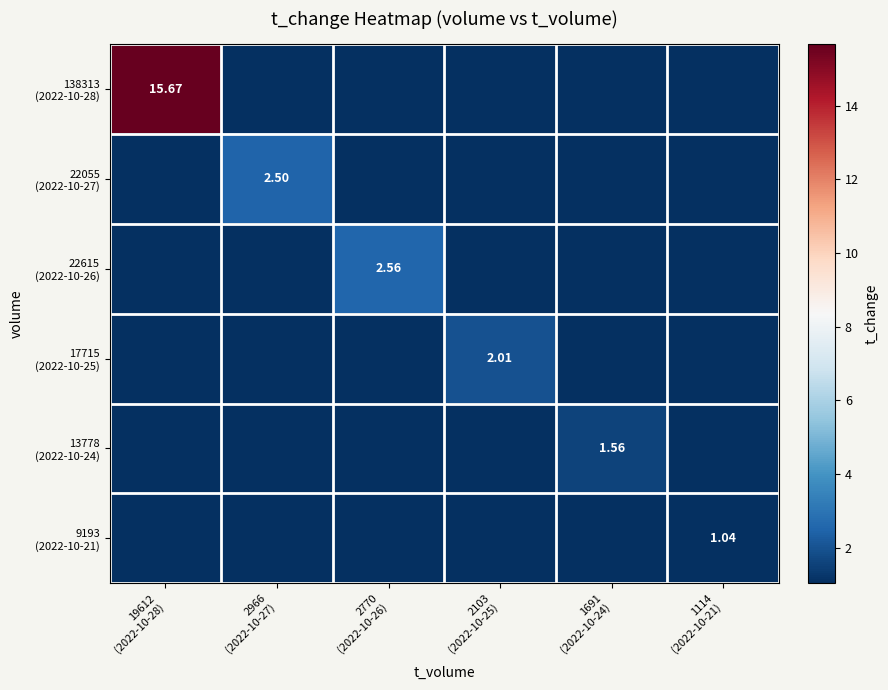

The 22615 (2022-10-26) series shows 0.0 at 1691 (2022-10-24). True or false?

True